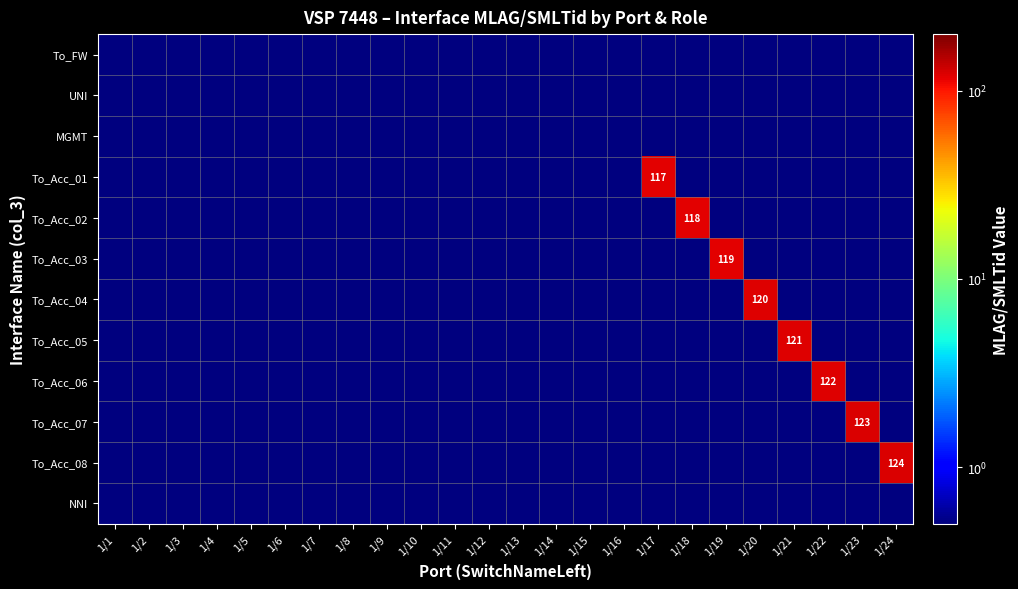

Where is To_Acc_03 nearest to the value 59?

1/1